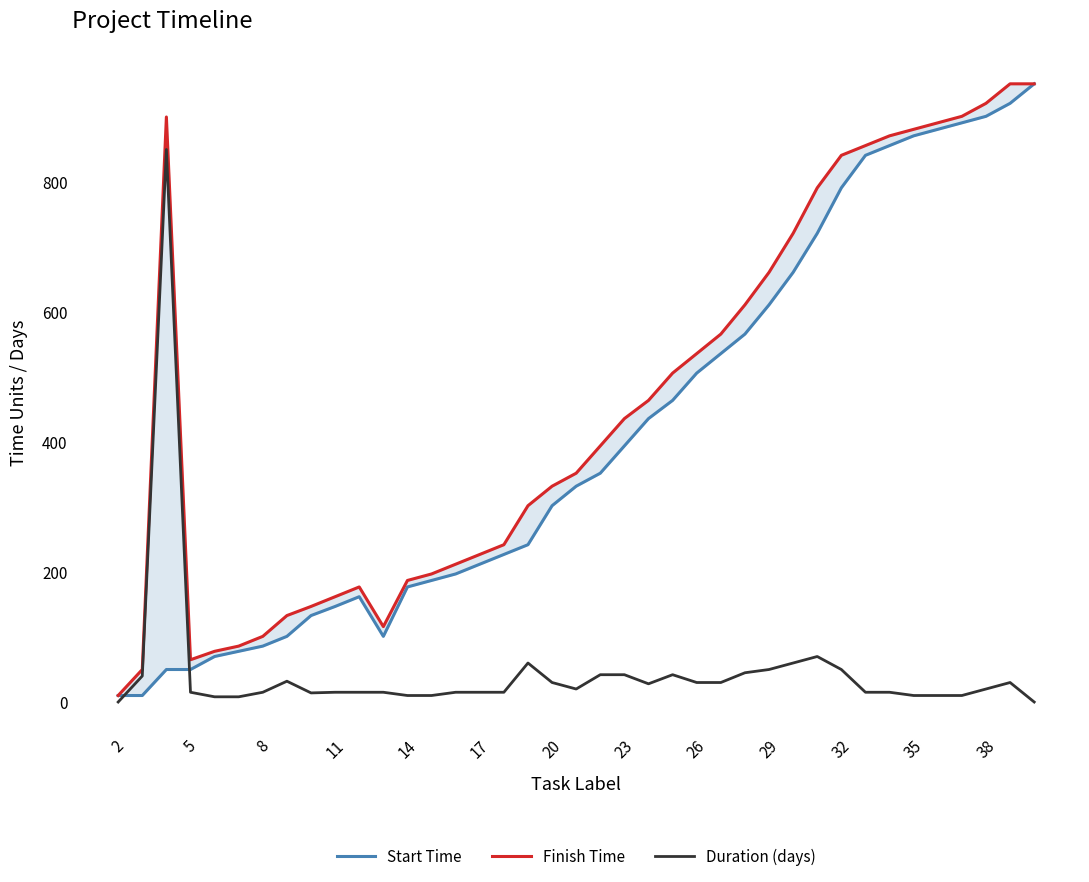

Does the chart display data point markers on the line(s)?

No